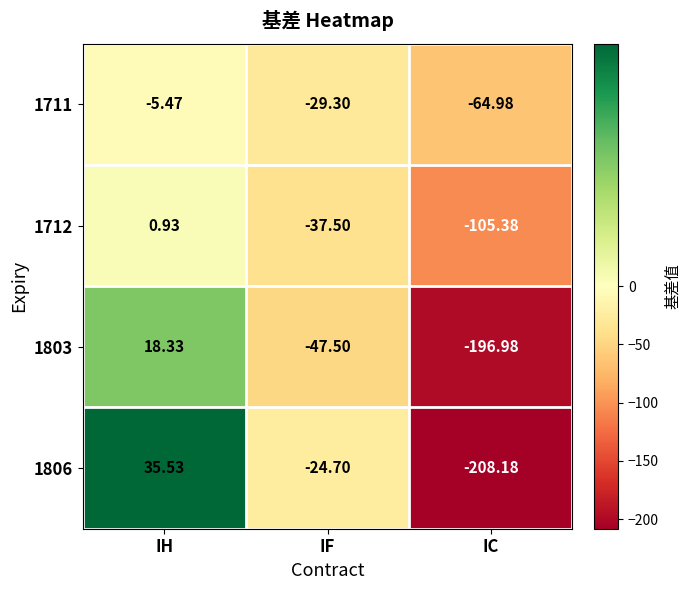

At which category does the chart reach its peak across all series?

IH